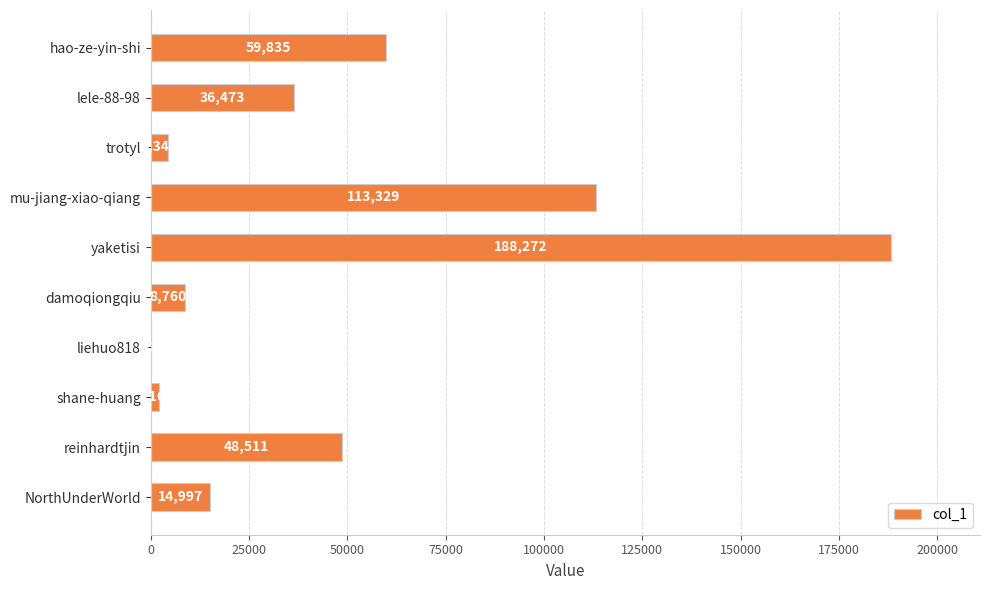

Are the bars grouped side by side (vs. stacked)?

No